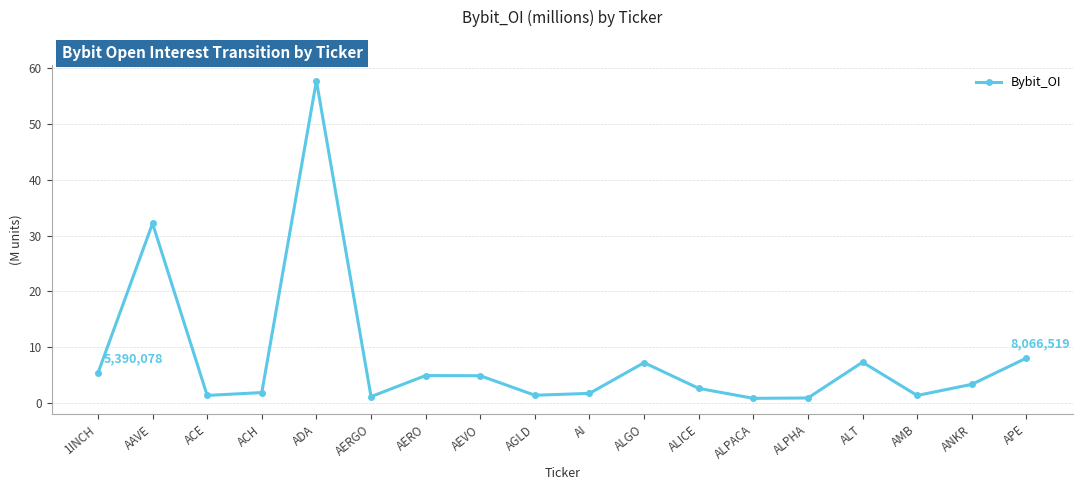

How many points are higher than both their immediate neighbors (excluding endpoints)?

5